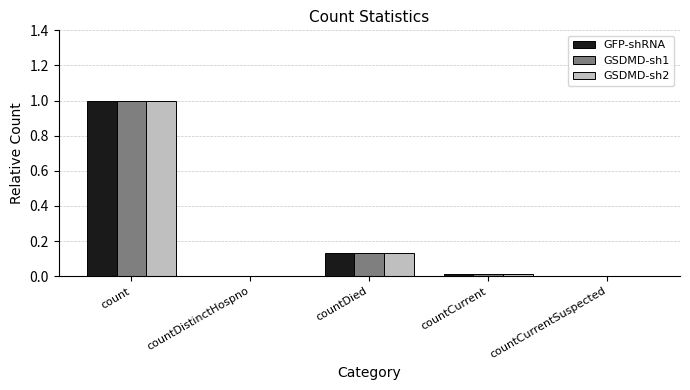

Which label corresponds to the largest value in the chart?

count